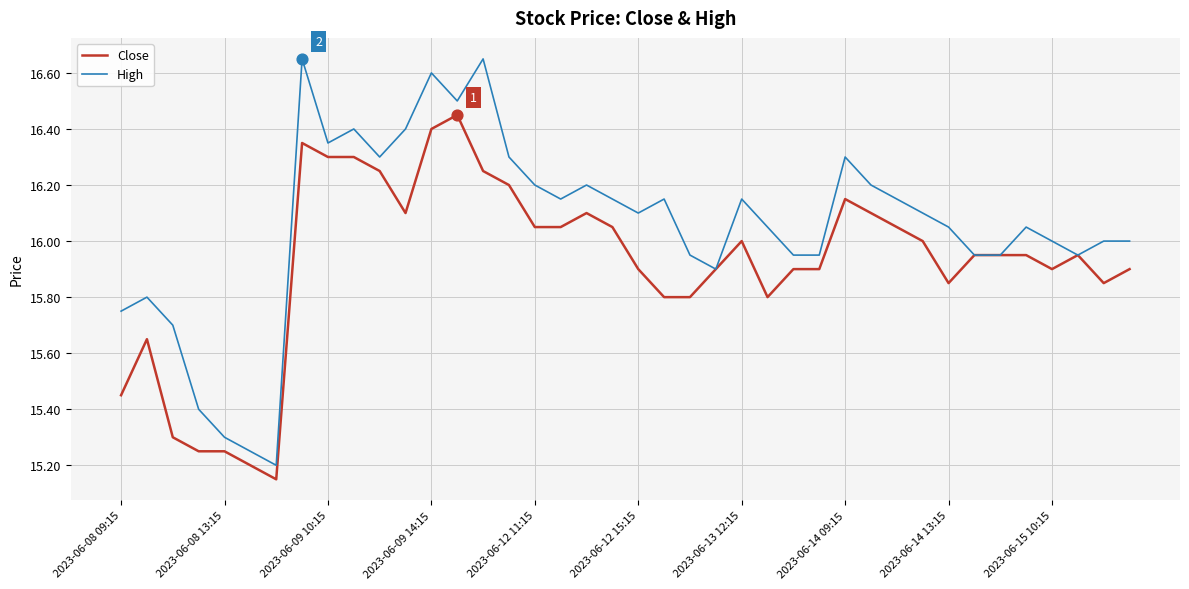

Which series has the largest range (max minus min)?

High